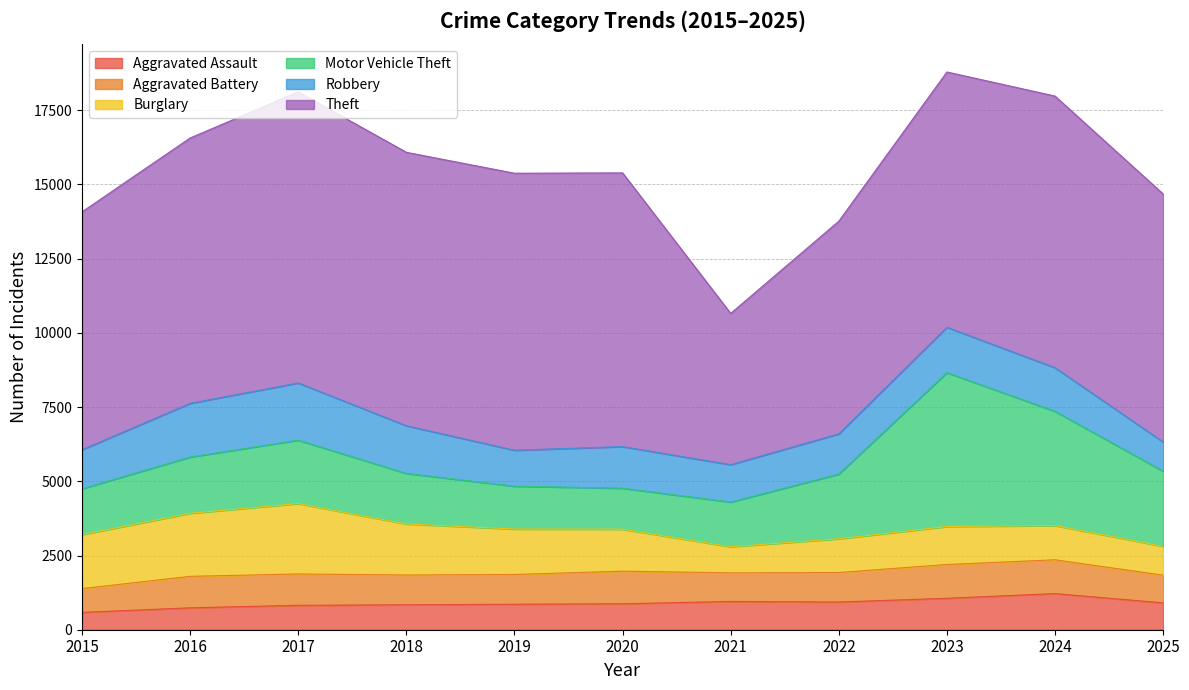

Rank the categories by Theft value from lowest to highest.

2021, 2022, 2015, 2025, 2023, 2016, 2024, 2018, 2020, 2019, 2017